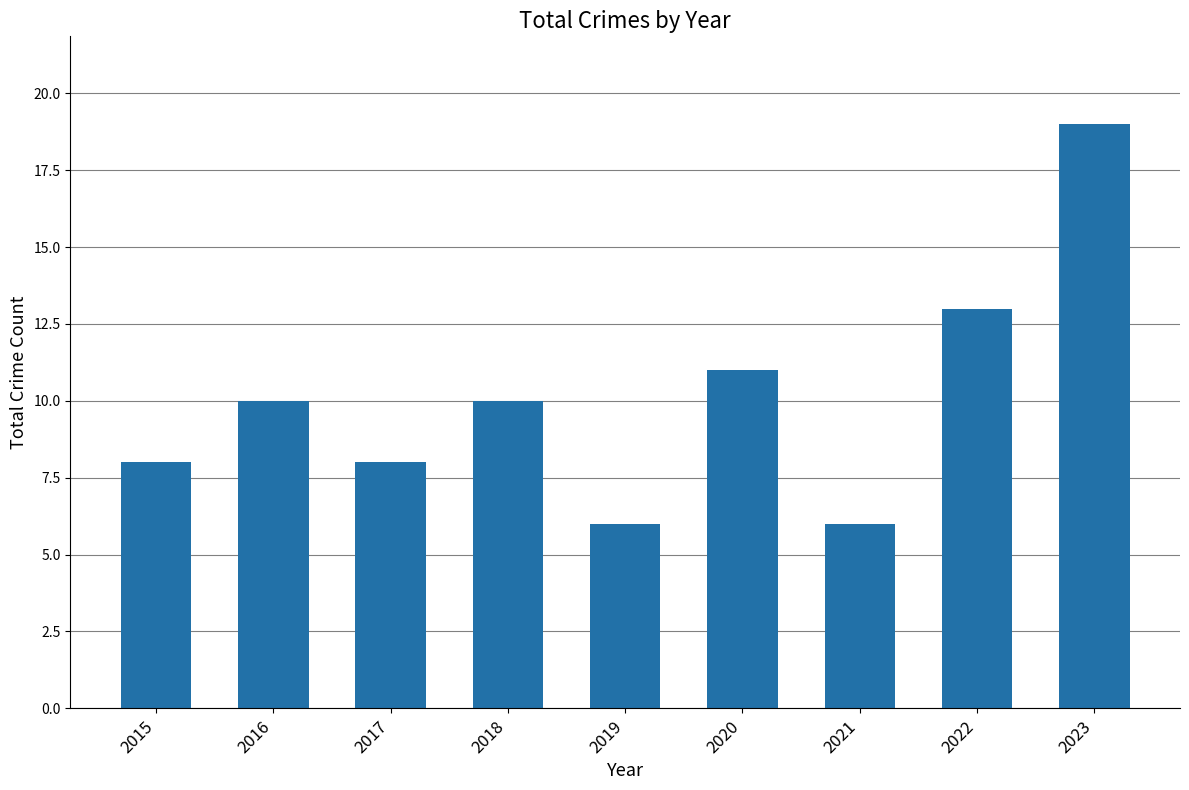

What is the greatest value displayed?

19